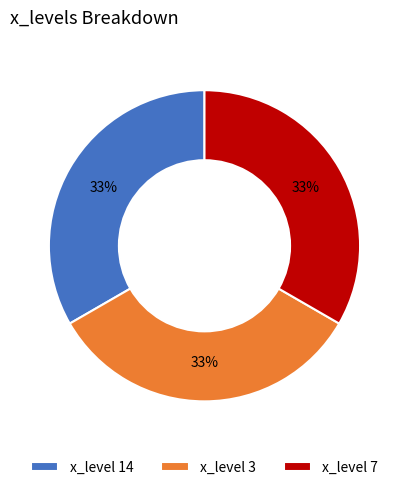

Count the number of slices in the pie.

3